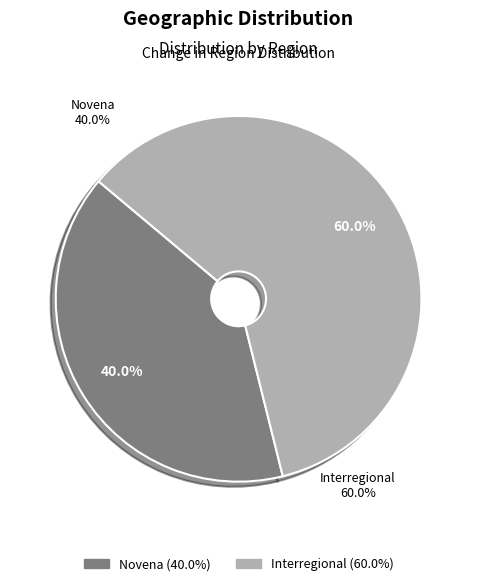

Is Interregional the majority of the pie?

Yes